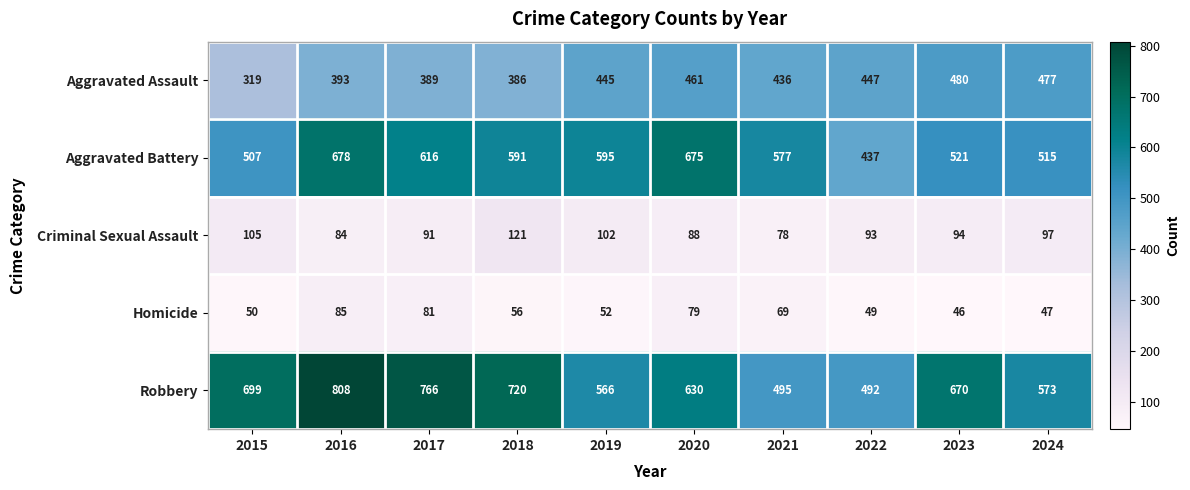

At which category is the sum across all series the highest?

2016